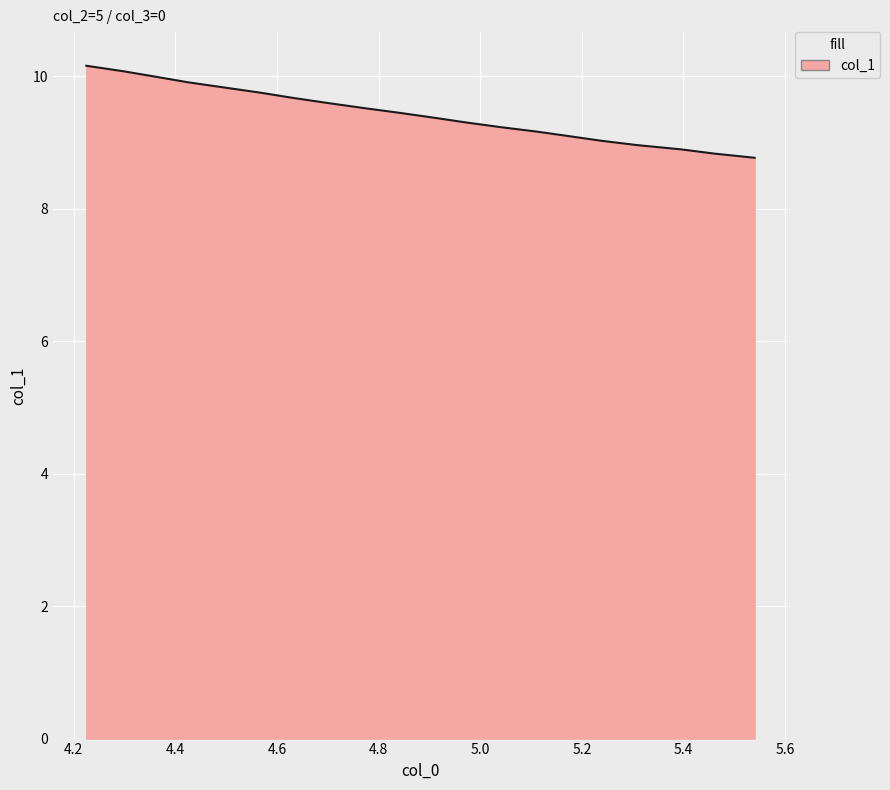

Reading left to right, list all the values displayed in this chart.

10.2	10.1	10.0	9.9	9.8	9.7	9.7	9.6	9.5	9.4	9.4	9.3	9.2	9.2	9.1	9.0	9.0	8.9	8.8	8.8